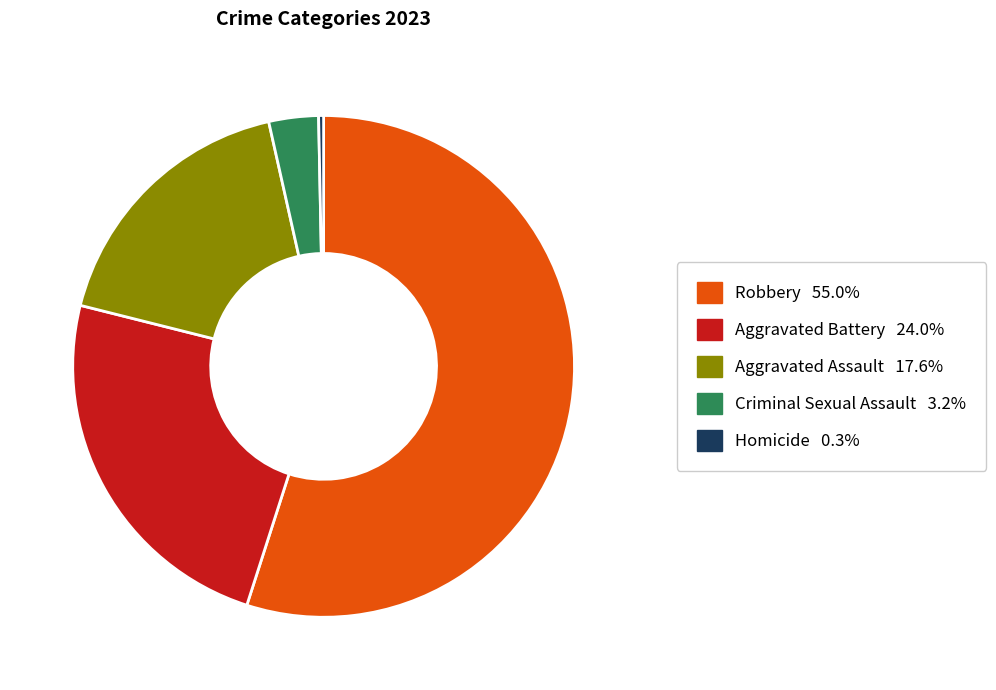

How many slices are in this pie chart?

5